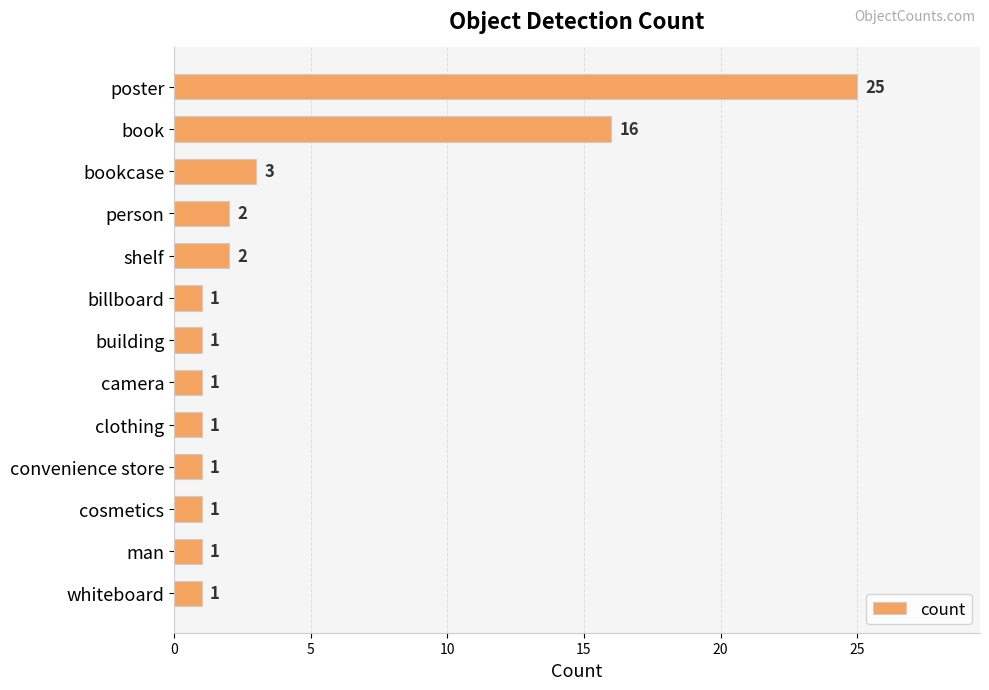

Are the bars horizontal?

Yes